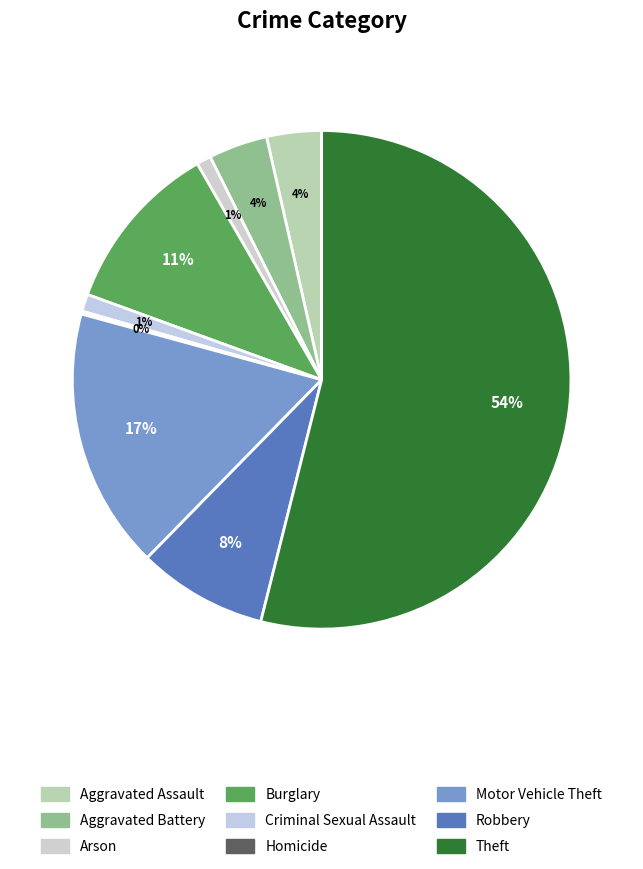

Is there a majority slice in this chart?

Yes